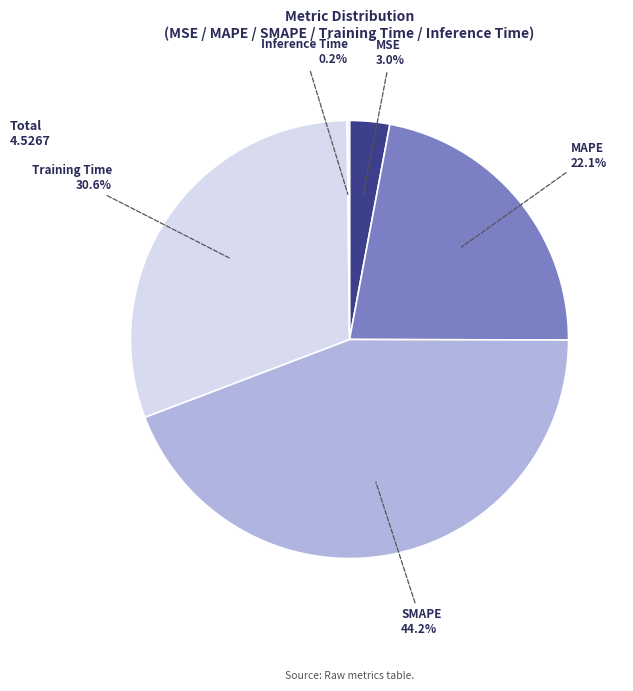

Is Training Time the majority of the pie?

No